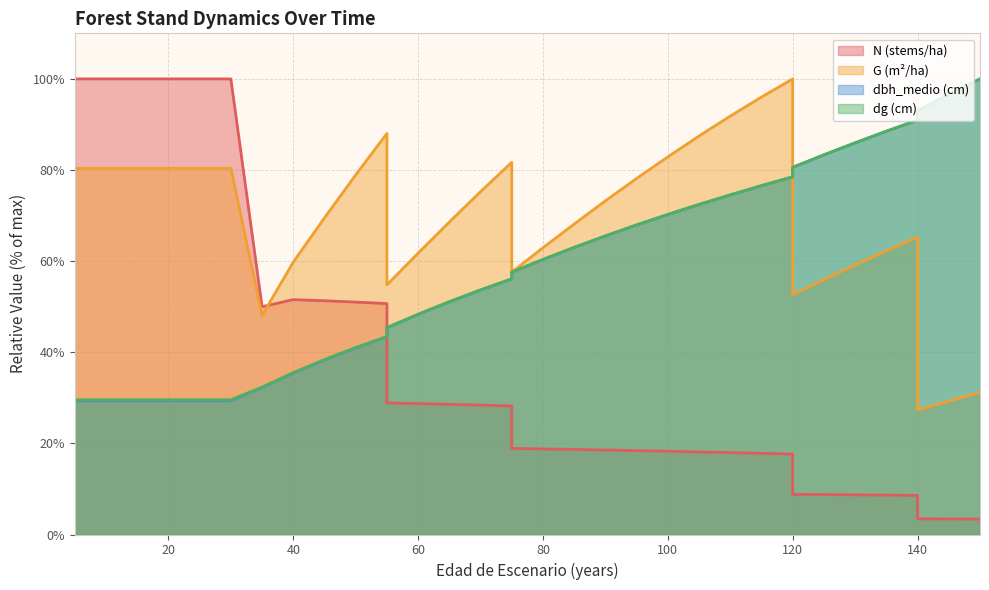

How many interior local valleys does the G series have?

5